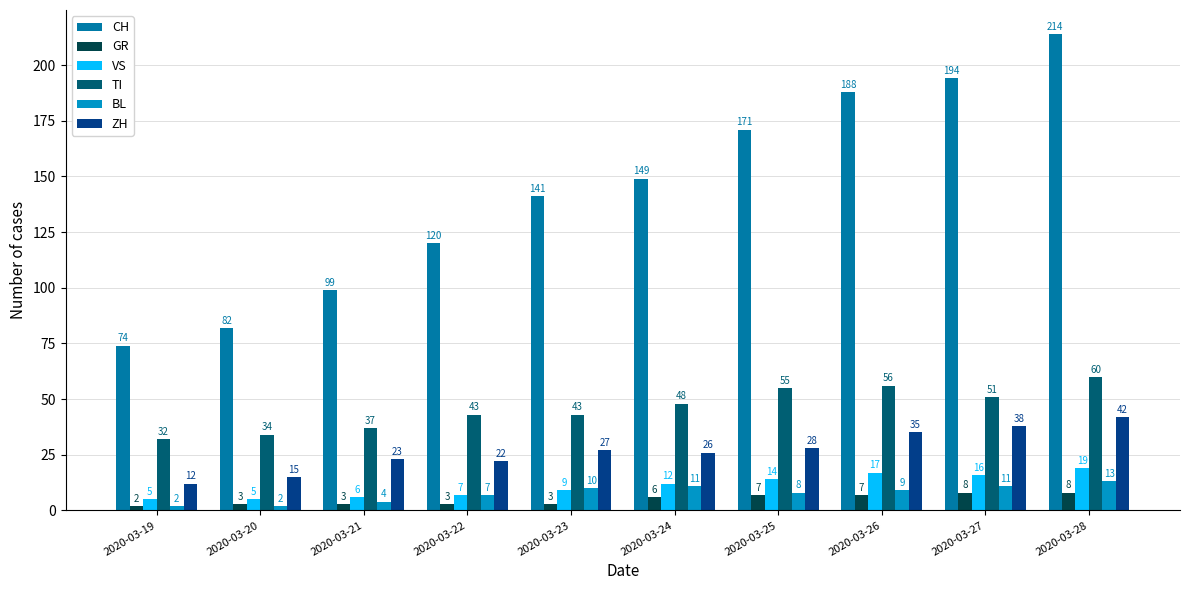

What is the sum of all GR values?

50